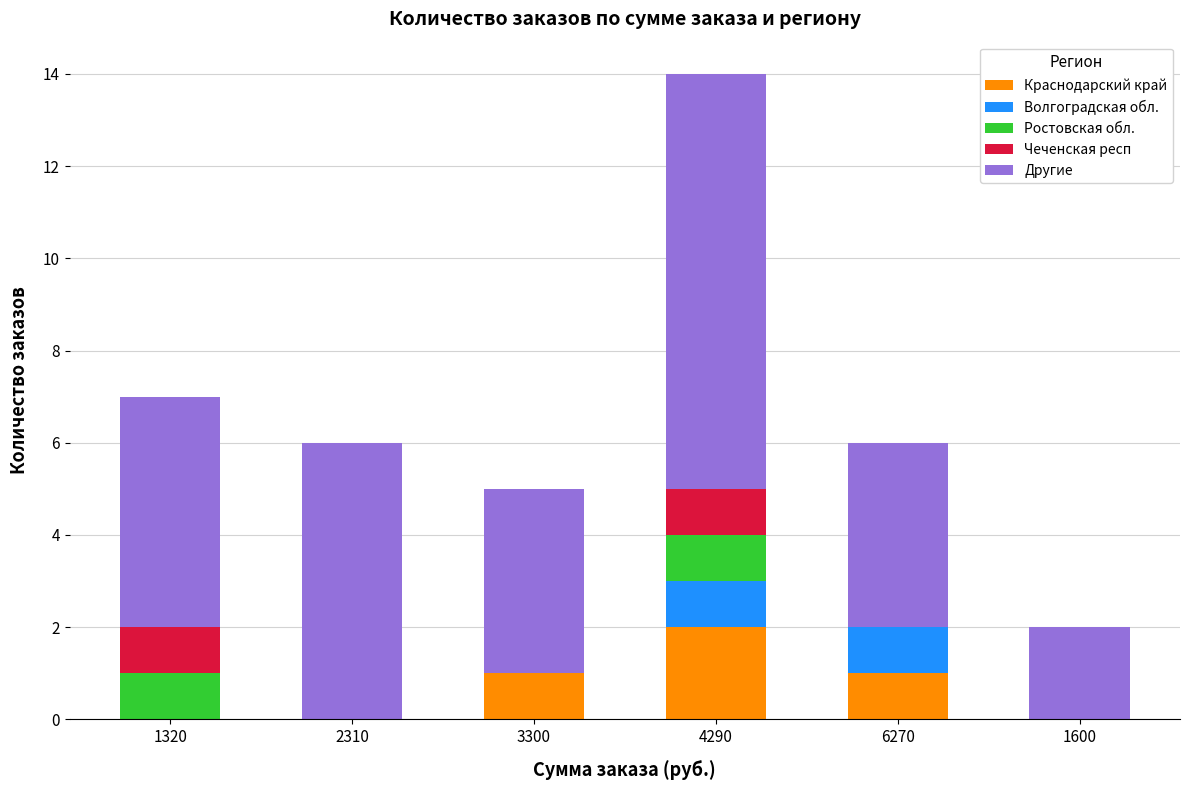

At which category is the sum across all series the highest?

4290